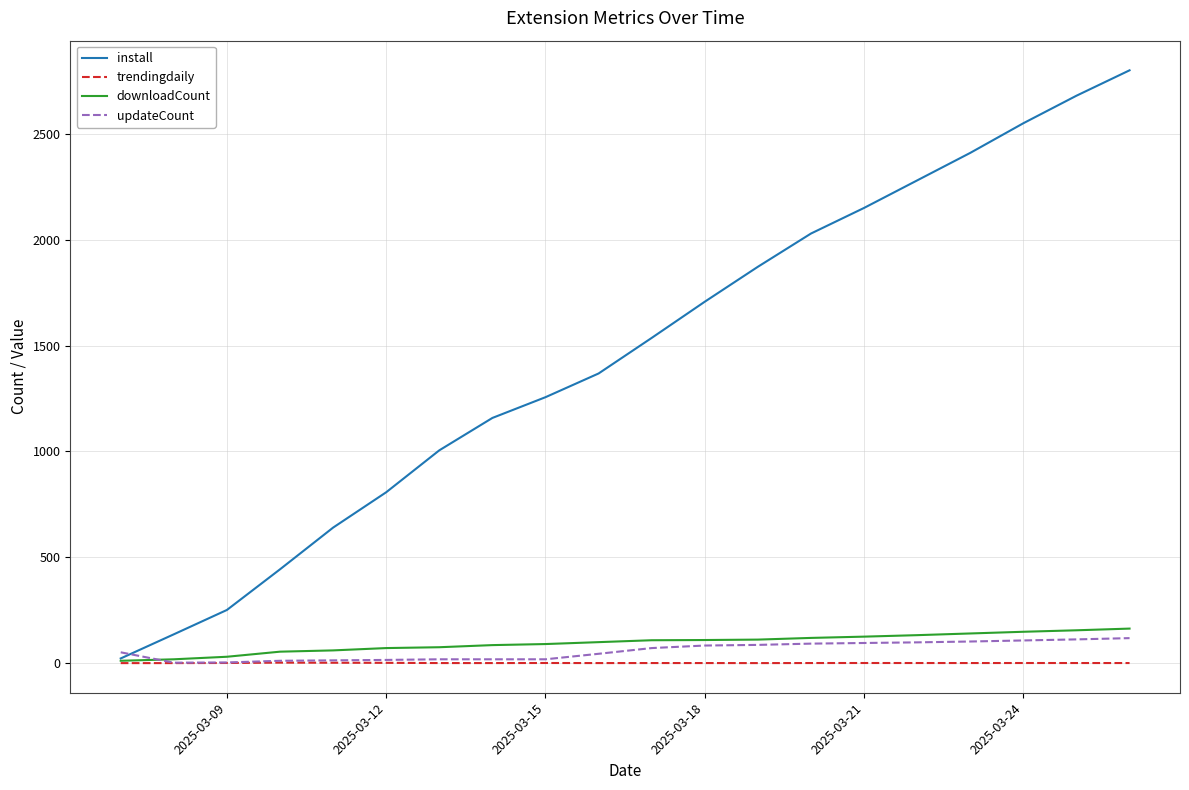

Which series has the largest total across all categories?

install